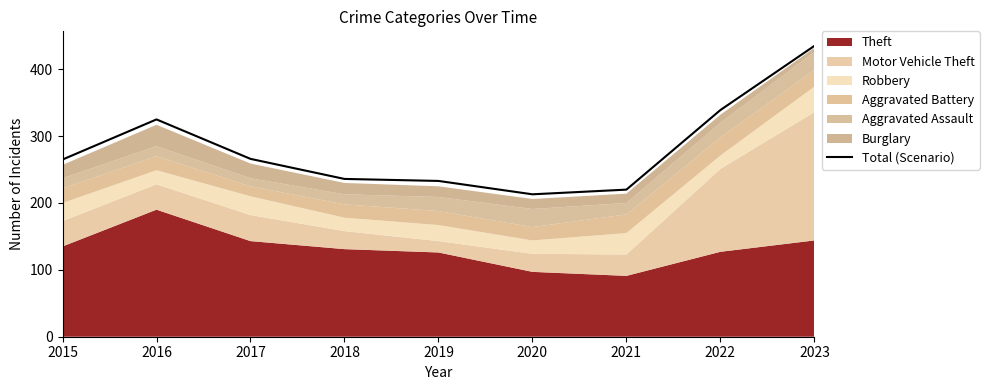

What is the ratio of the value at 2016 to the value at 2015?

1.2